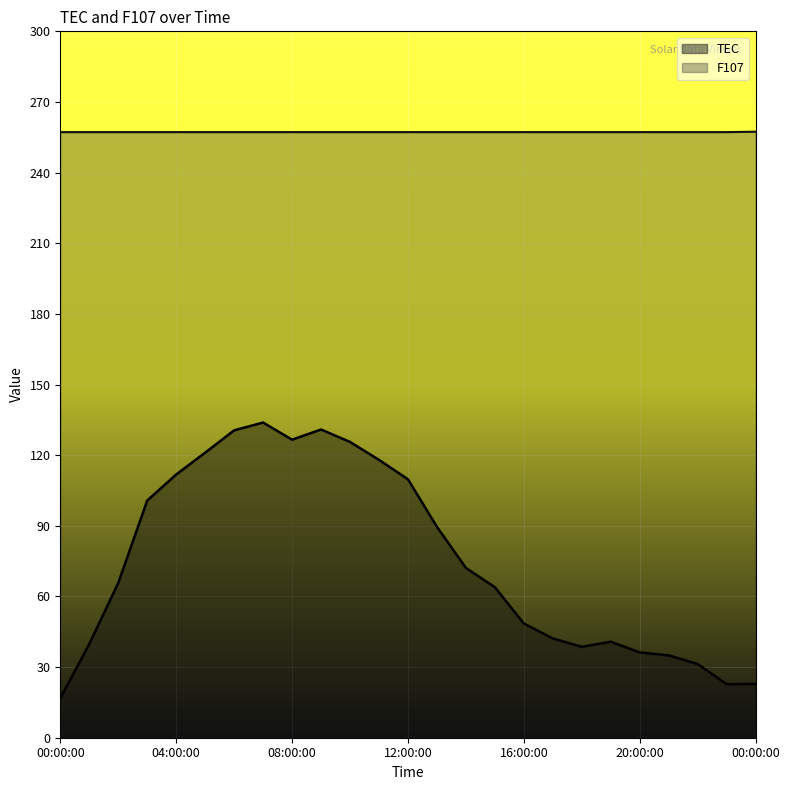

Reading left to right, transcribe all the data shown in this chart.

TEC: 00:00:00=16.8	01:00:00=39.8	02:00:00=65.7	03:00:00=100.7	04:00:00=111.8	05:00:00=121.1	06:00:00=130.5	07:00:00=133.9	08:00:00=126.6	09:00:00=130.9	10:00:00=125.6	11:00:00=118.0	12:00:00=109.8	13:00:00=89.6	14:00:00=72.1	15:00:00=63.9	16:00:00=48.5	17:00:00=42.2	18:00:00=38.6	19:00:00=40.8	20:00:00=36.2	21:00:00=35.0	22:00:00=31.3	23:00:00=22.7	00:00:00=22.9
F107: 00:00:00=257.2	01:00:00=257.2	02:00:00=257.2	03:00:00=257.2	04:00:00=257.2	05:00:00=257.2	06:00:00=257.2	07:00:00=257.2	08:00:00=257.2	09:00:00=257.2	10:00:00=257.2	11:00:00=257.2	12:00:00=257.2	13:00:00=257.2	14:00:00=257.2	15:00:00=257.2	16:00:00=257.2	17:00:00=257.2	18:00:00=257.2	19:00:00=257.2	20:00:00=257.2	21:00:00=257.2	22:00:00=257.2	23:00:00=257.2	00:00:00=257.4